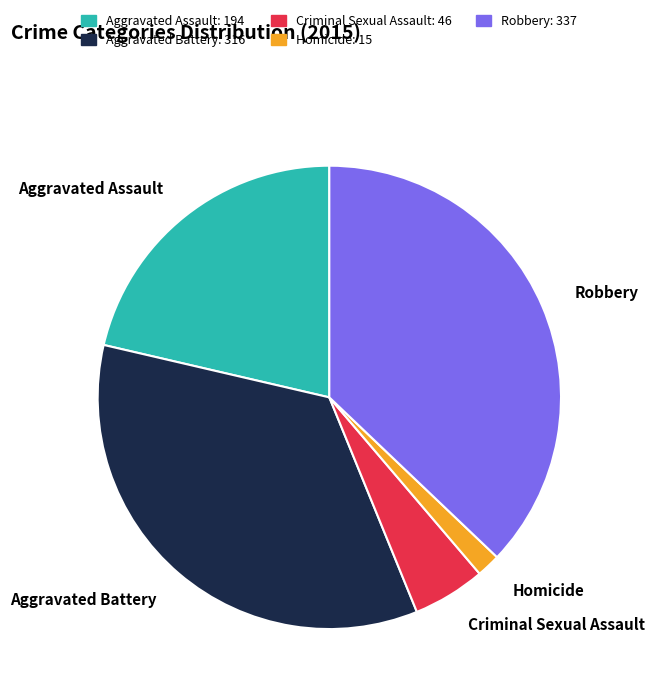

Between Aggravated Assault and Criminal Sexual Assault, which is larger?

Aggravated Assault